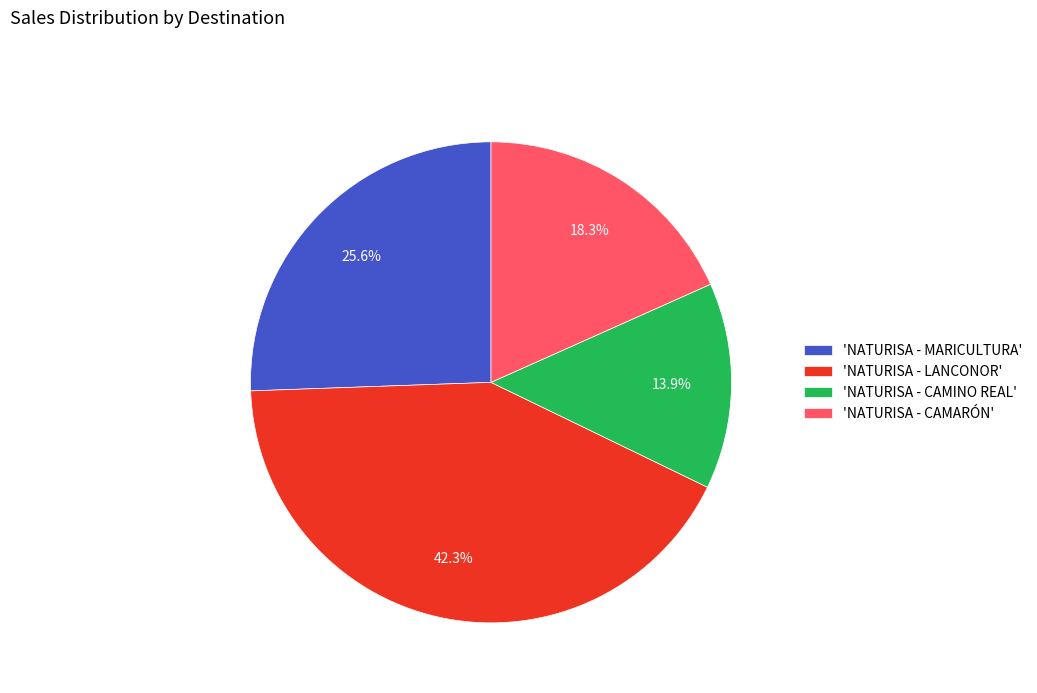

Does any single category account for the majority?

No